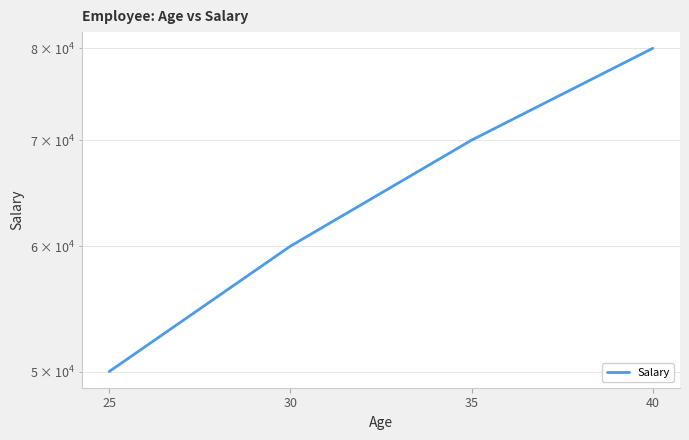

Rank the categories by value from lowest to highest.

25, 30, 35, 40